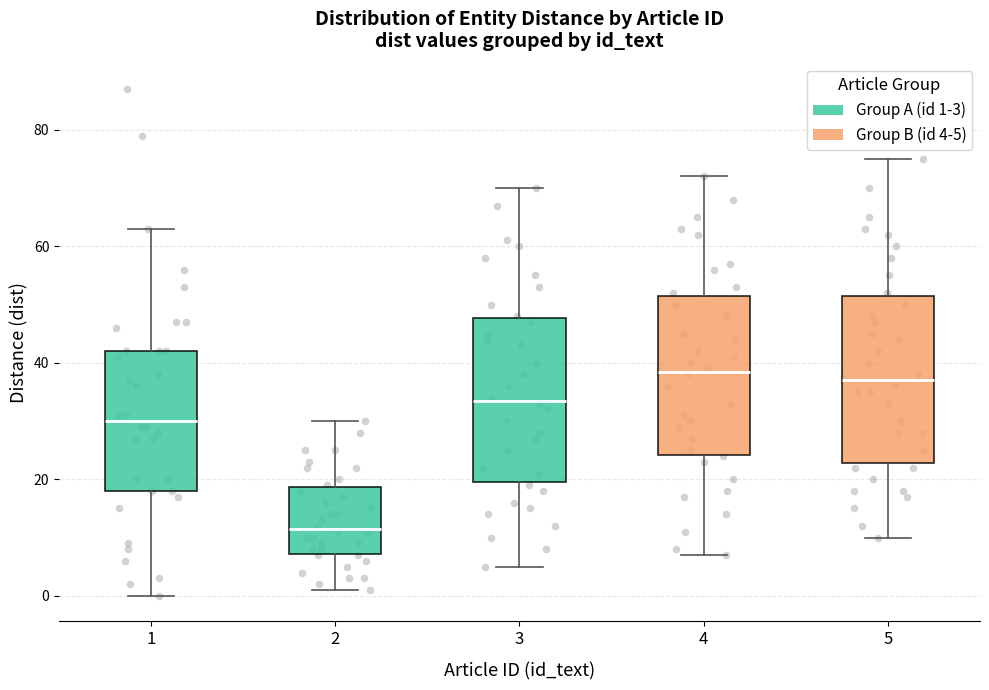

Reading left to right, transcribe this box plot: for each box, give where its median line is, the range the box spans, and where its two whiskers end, as read against the y-axis. The values are not printed on the chart, so give them approximately, as read against the axis.

1: median 30, box 18 to 42, whiskers 0 to 64
2: median 12, box 8 to 18, whiskers 2 to 30
3: median 34, box 20 to 48, whiskers 6 to 70
4: median 38, box 24 to 52, whiskers 8 to 72
5: median 38, box 22 to 52, whiskers 10 to 76